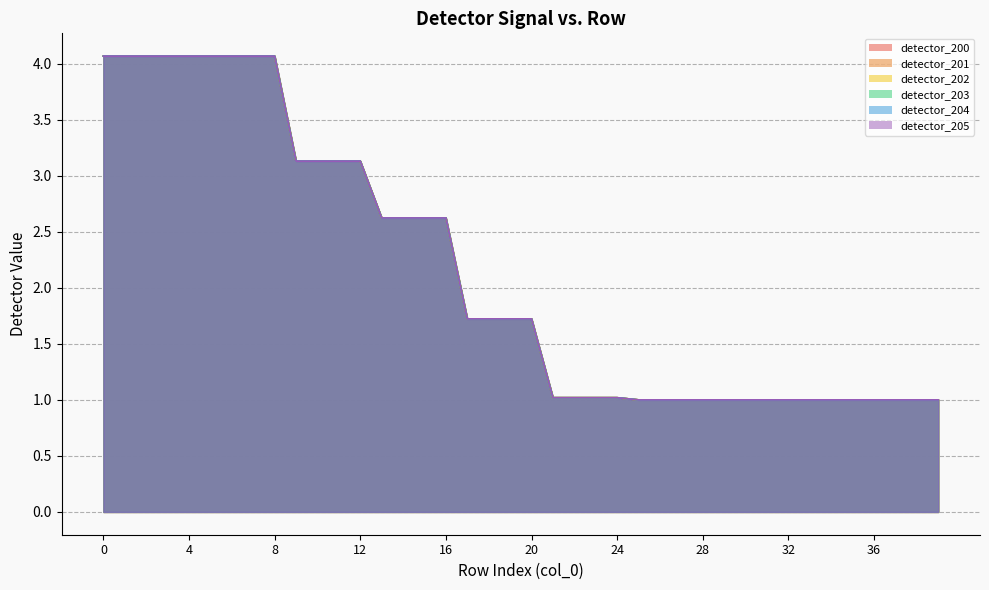

What is the difference between the maximum and minimum values in the detector_204 series?

3.1